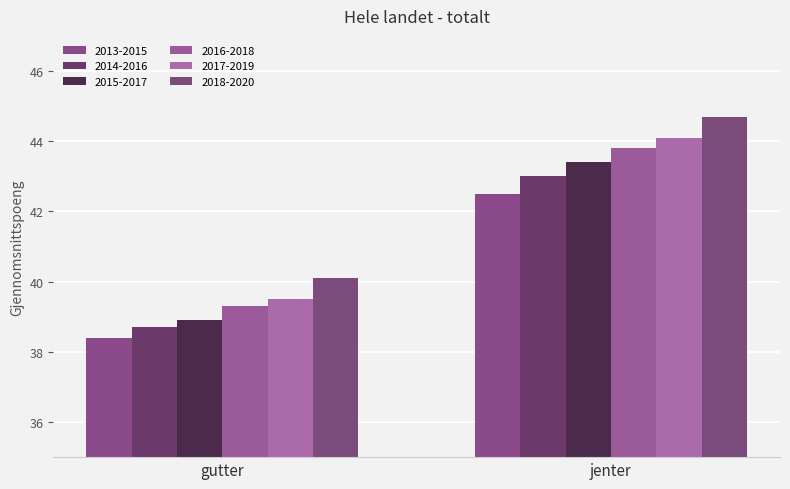

Is it true that 2016-2018 equals 39.3 at gutter?

True